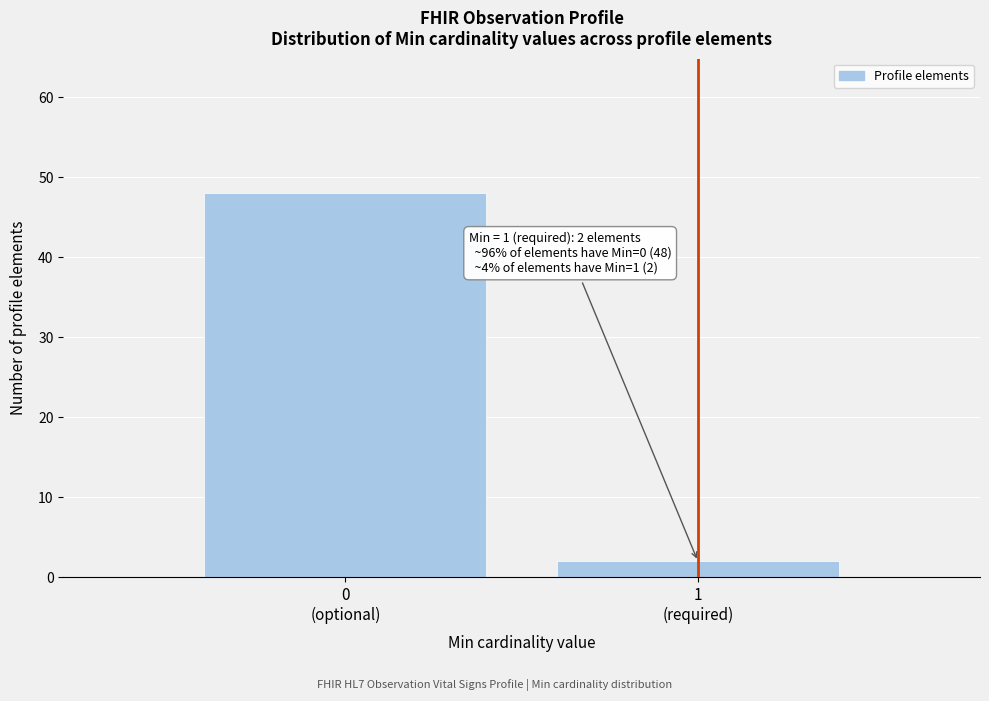

Reading left to right, list all the values displayed in this chart.

48	2